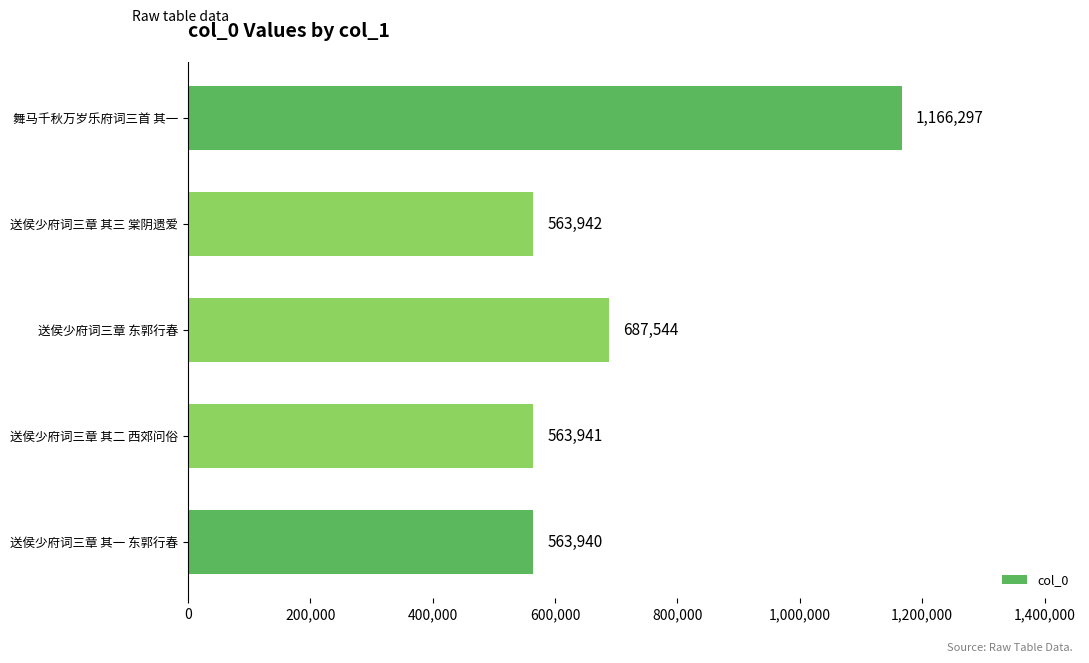

Where is the data nearest to the value 865118?

送侯少府词三章 东郭行春